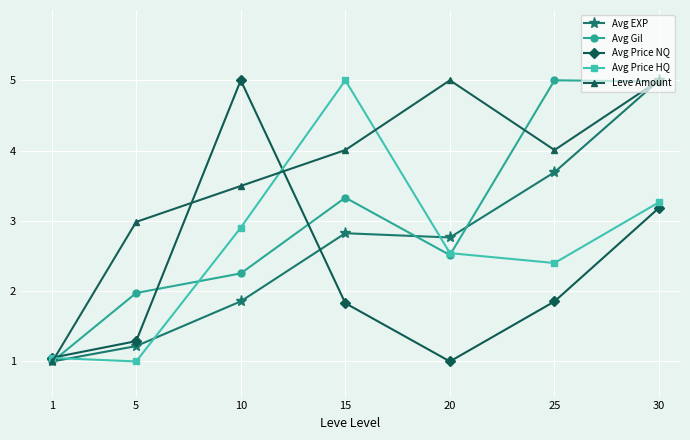

Which series changed the most between 10 and 20?

Avg Price NQ